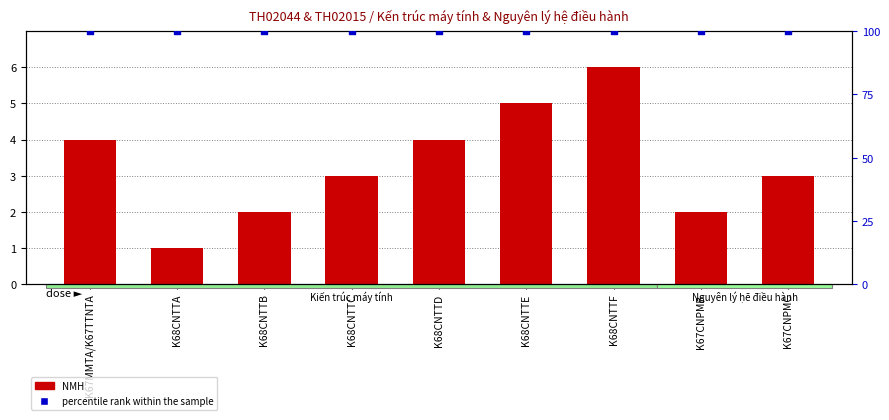

Is the value of percentile rank within the sample at K68CNTTC greater than the value of NMH at K68CNTTB?

Yes